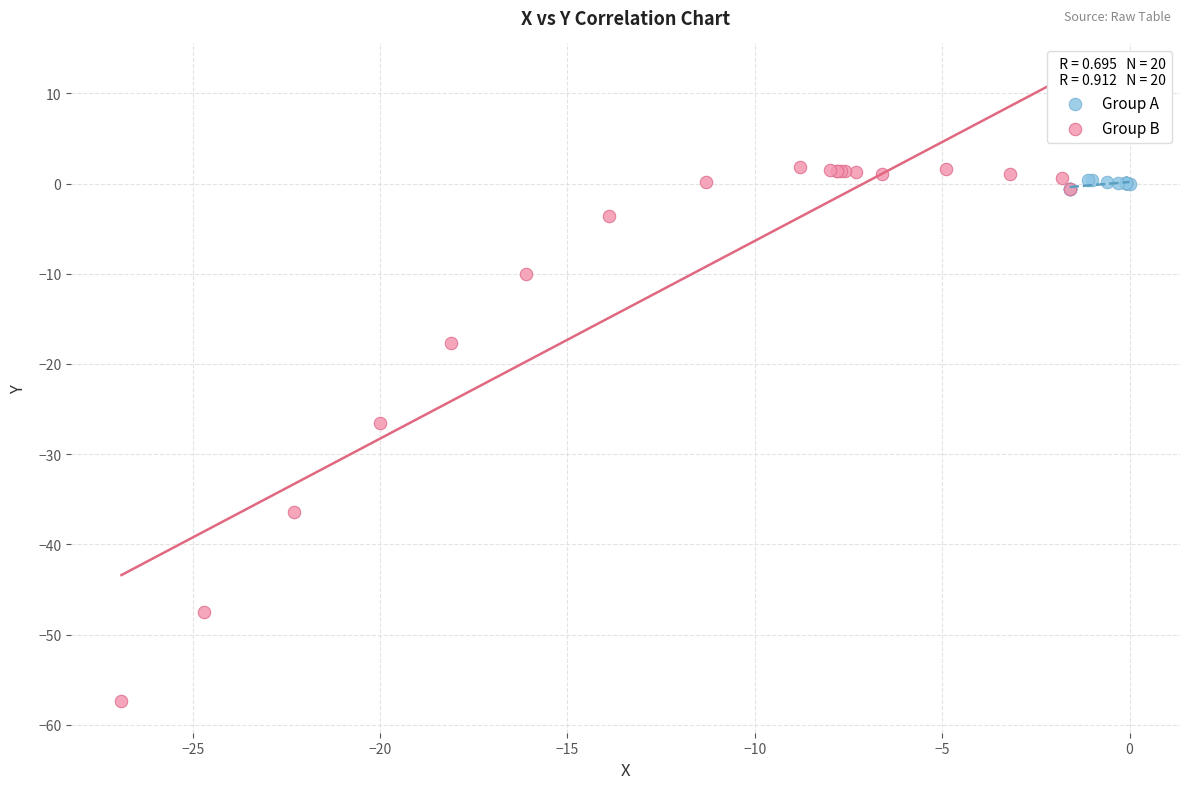

Which series reaches the minimum Y coordinate?

Group B